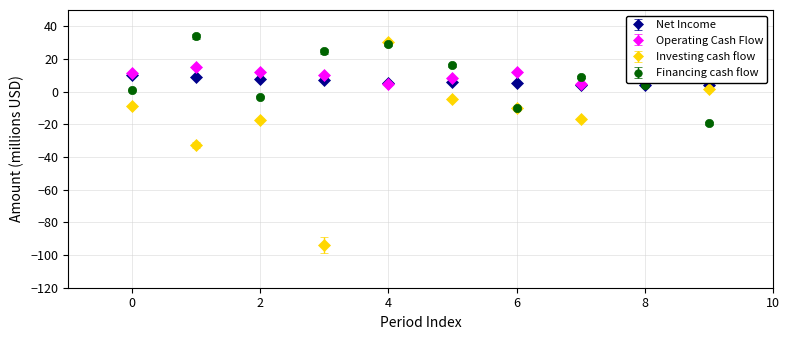

What are all the series names shown in the legend?

Net Income, Operating Cash Flow, Investing cash flow, Financing cash flow